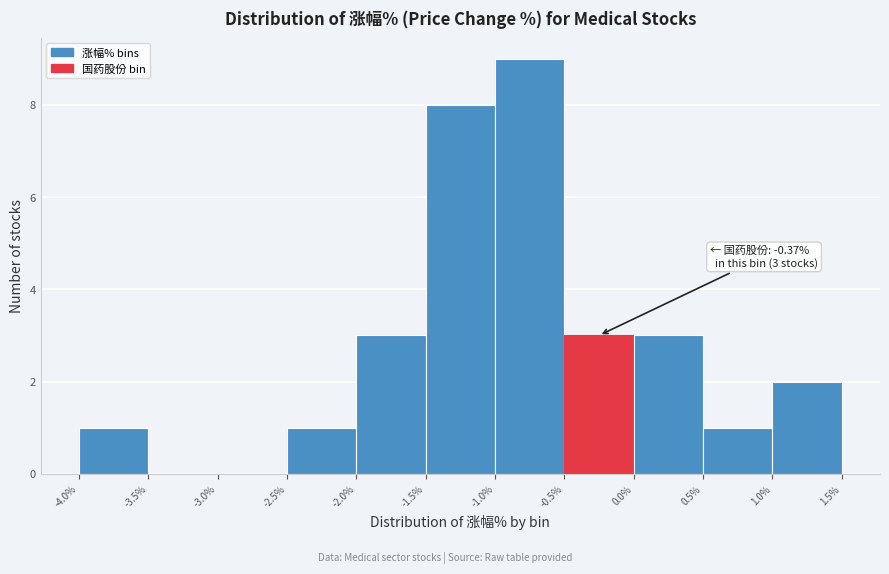

Over which range of the x-axis is the bar tallest?

-1.0% to -0.5%